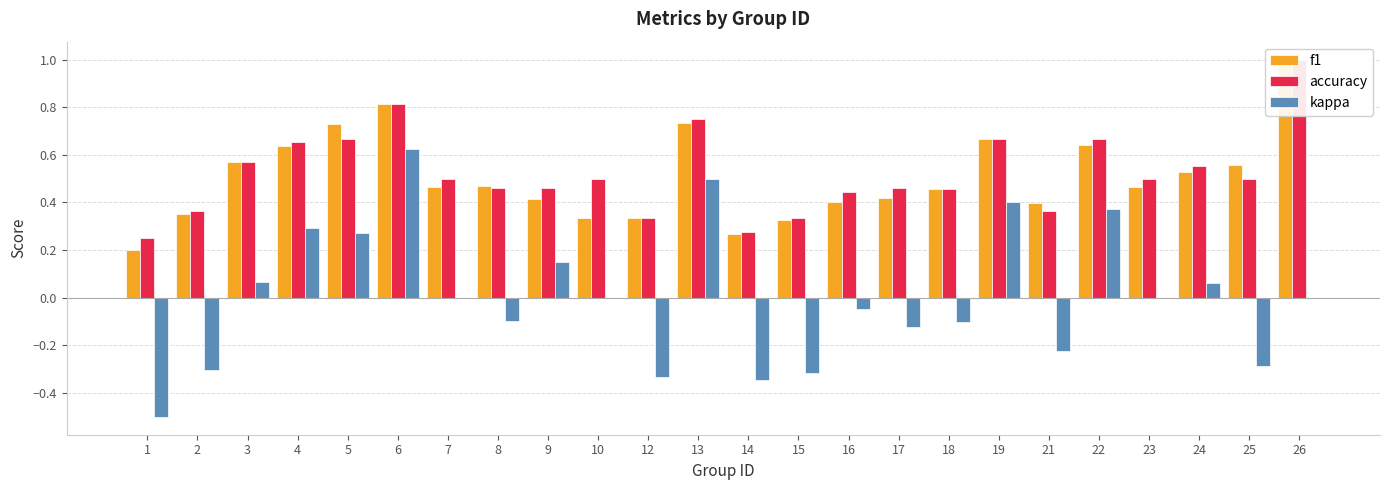

Are the bars horizontal?

No